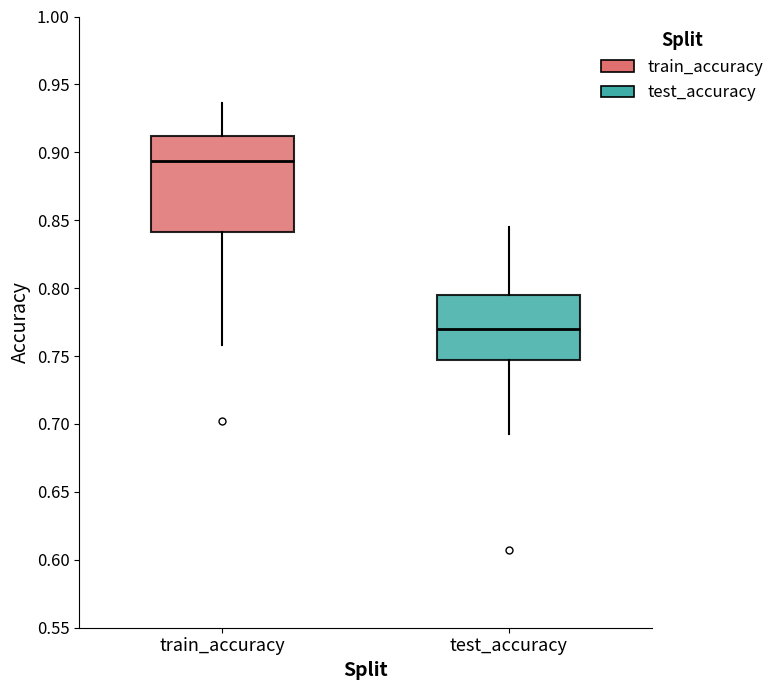

Which box has the lowest median line?

test_accuracy